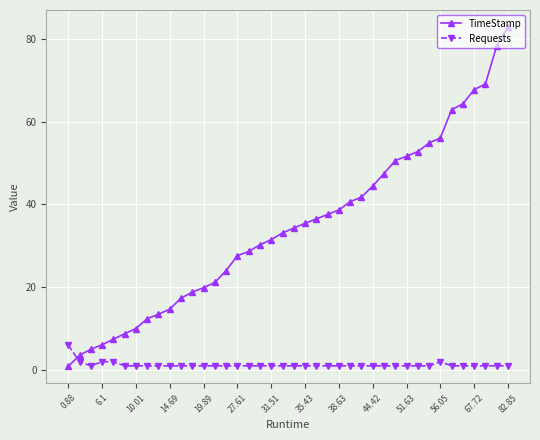

How many series are shown in this chart?

2